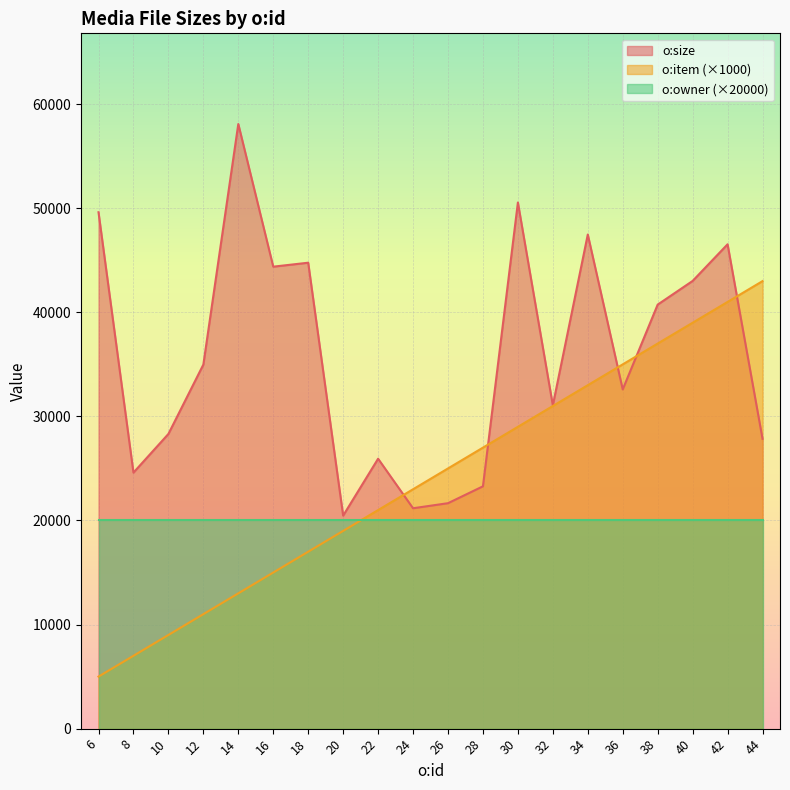

Rank the series by their average value, from highest to lowest.

o:size, o:item (×1000), o:owner (×20000)